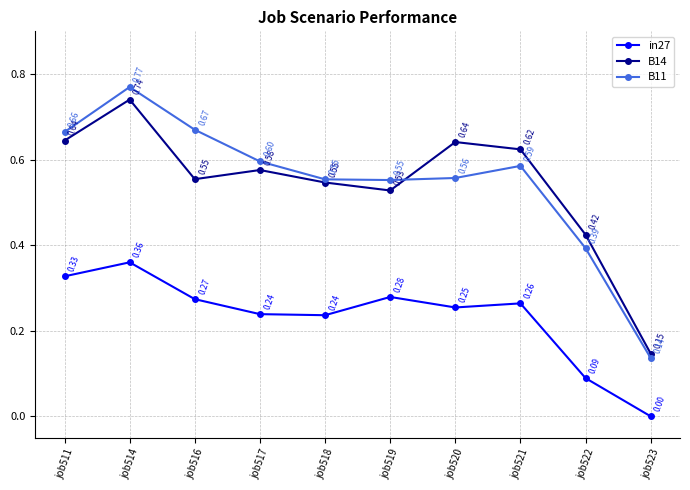

Which series has the widest spread of values?

B11